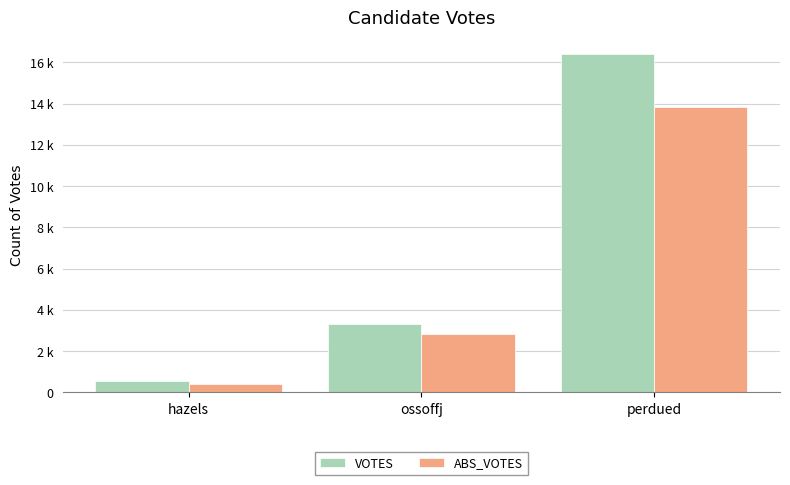

What are all the series names shown in the legend?

VOTES, ABS_VOTES